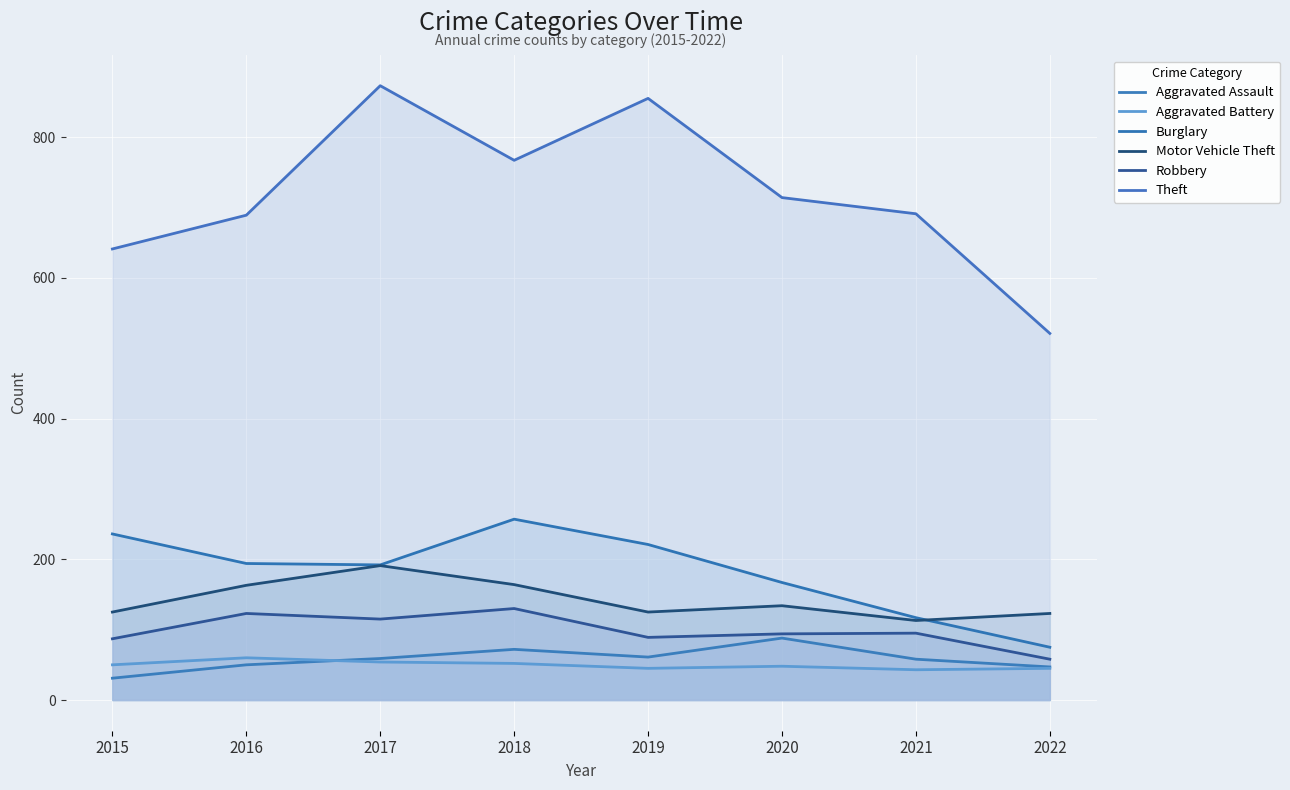

Reading right to left, transcribe all the data shown in this chart.

Aggravated Assault: 47	58	88	61	72	59	50	31
Aggravated Battery: 45	43	48	45	52	54	60	50
Burglary: 75	117	167	221	257	192	194	236
Motor Vehicle Theft: 123	113	134	125	164	191	163	125
Robbery: 58	95	94	89	130	115	123	87
Theft: 521	691	714	855	767	873	689	641